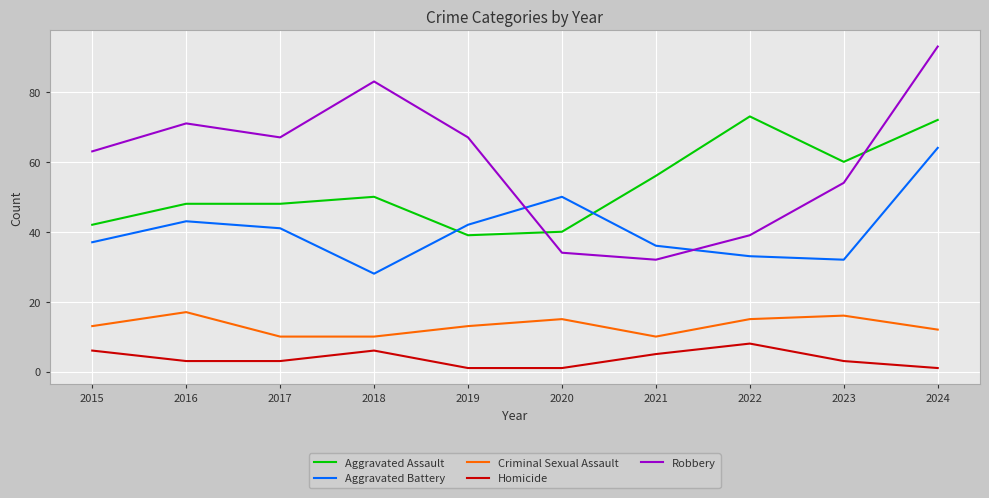

At which category does Robbery reach its first local valley?

2017